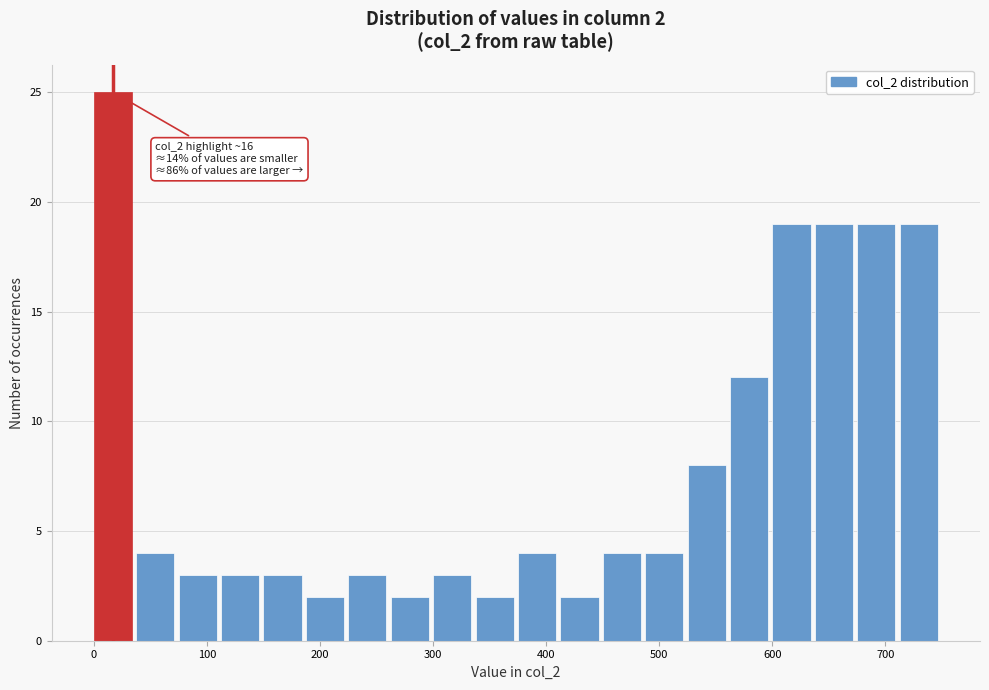

Around what value on the x-axis is the tallest bar? Give the approximate position of its centre, as read against the axis.

20